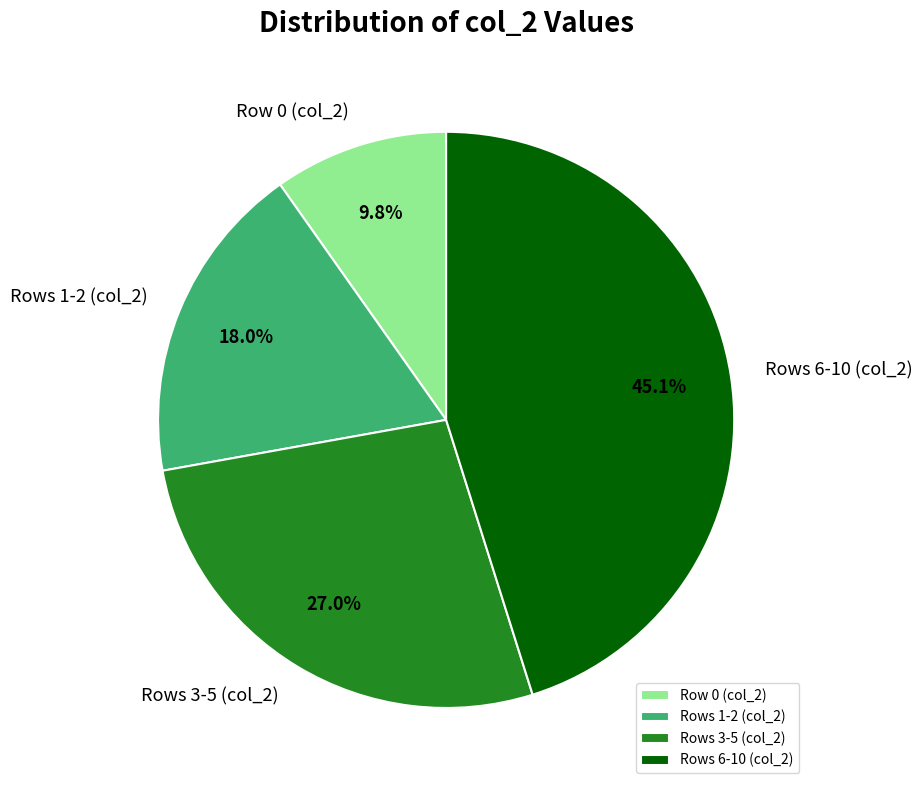

Is there any slice that represents more than half of the pie?

No